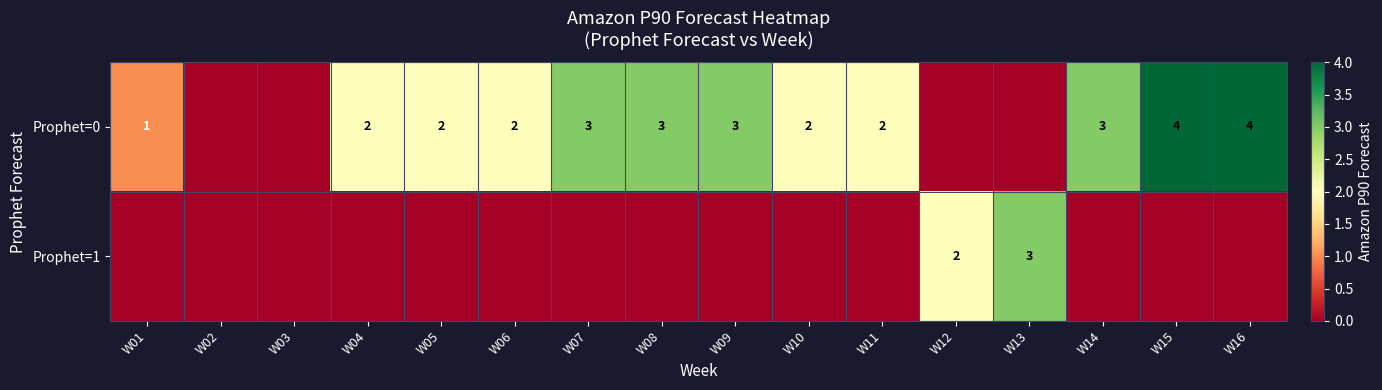

Is it true that Prophet=0 equals 1 at W10?

False